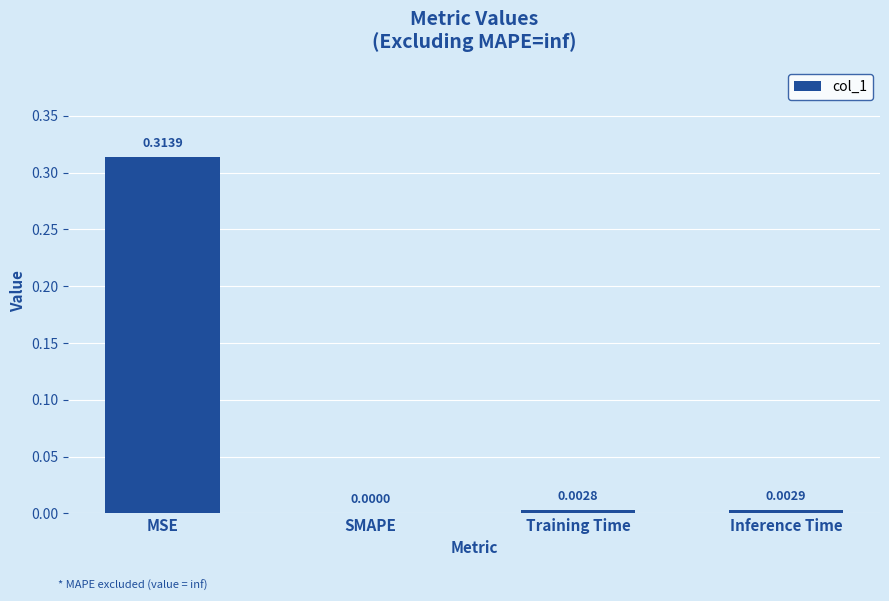

Which category has the highest value across all series?

MSE